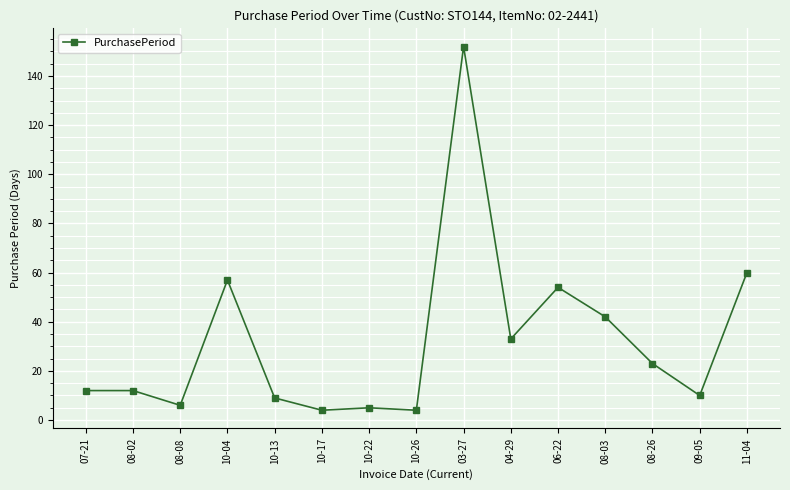

What is the maximum value shown in the chart?

152